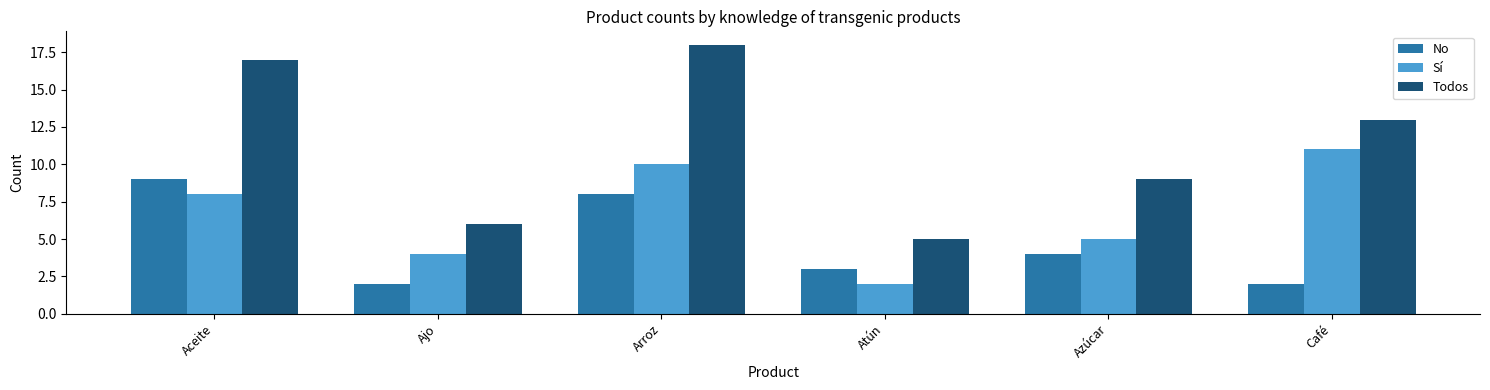

The Todos series shows 9 at Ajo. True or false?

False